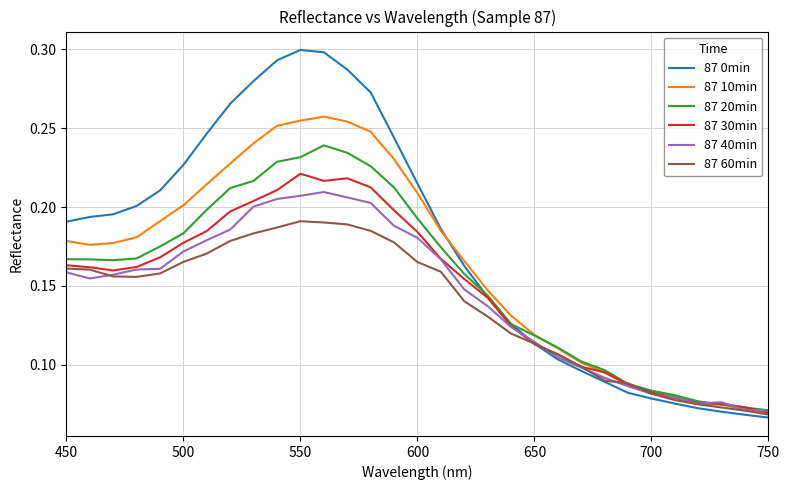

Which series has the largest total across all categories?

87 0min